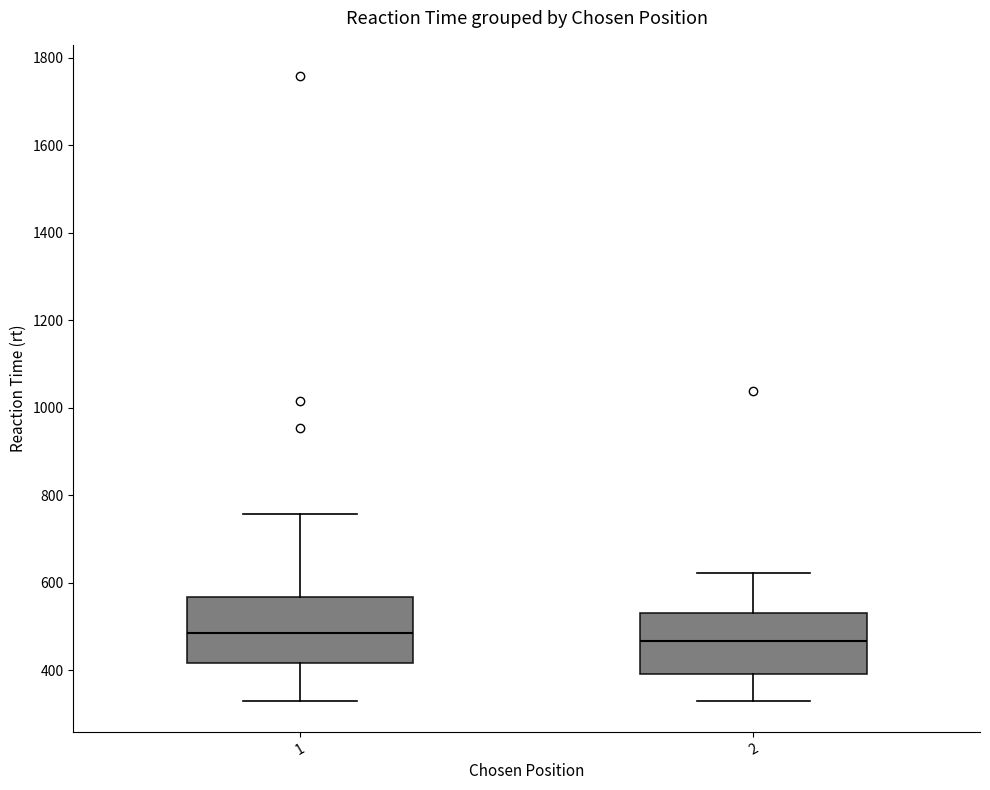

Reading left to right, transcribe this box plot: for each box, give where its median line is, the range the box spans, and where its two whiskers end, as read against the y-axis. The values are not printed on the chart, so give them approximately, as read against the axis.

1: median 480, box 420 to 560, whiskers 340 to 760
2: median 460, box 400 to 520, whiskers 340 to 620